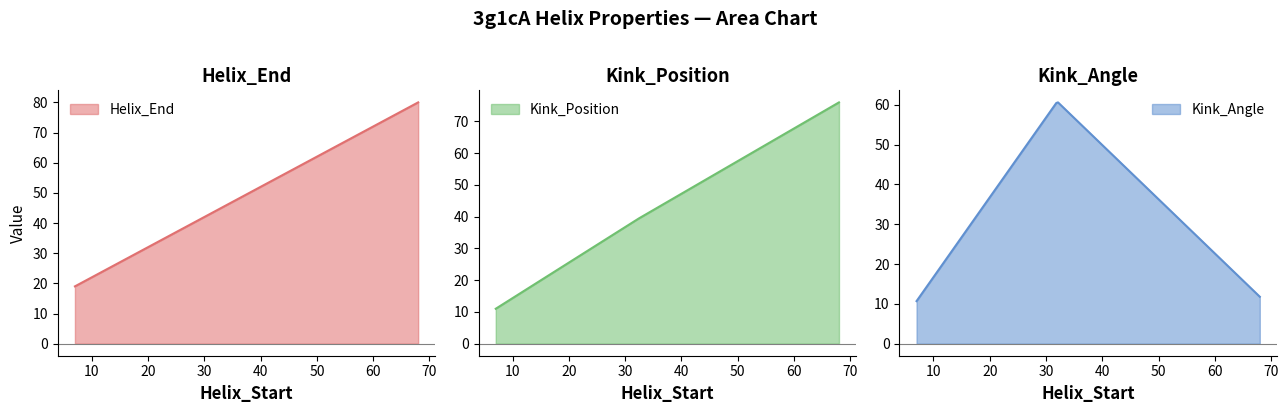

How many data points in Kink_Position are less than 39?

1